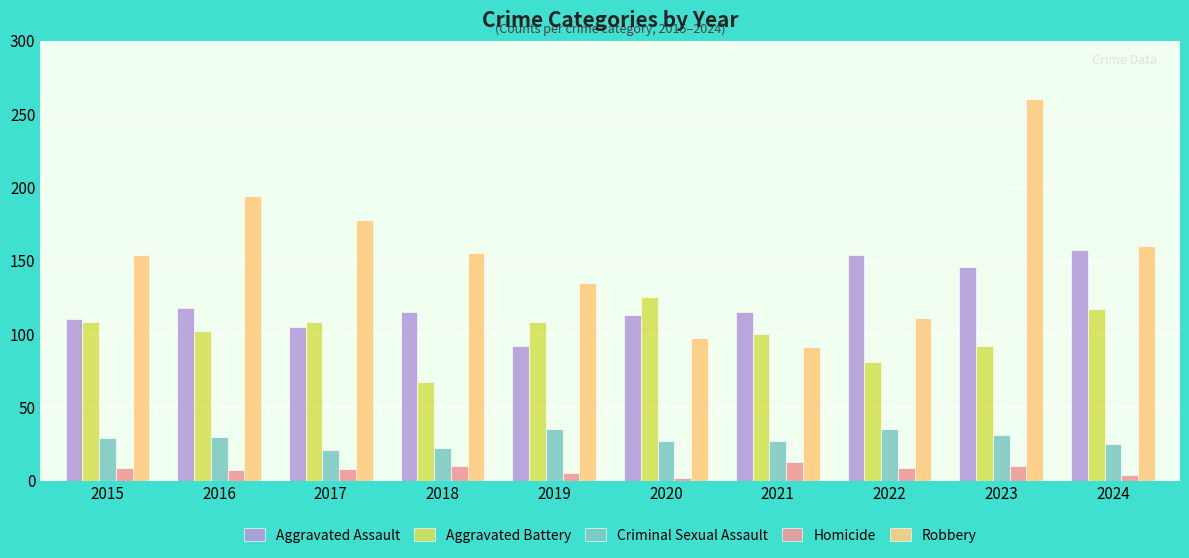

The Aggravated Assault series shows 110 at 2015. True or false?

True